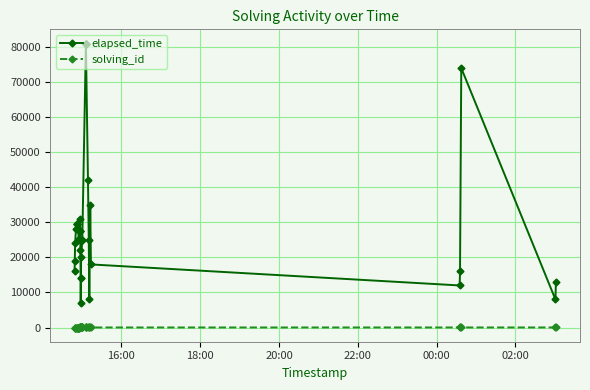

What is the greatest value displayed?

81000